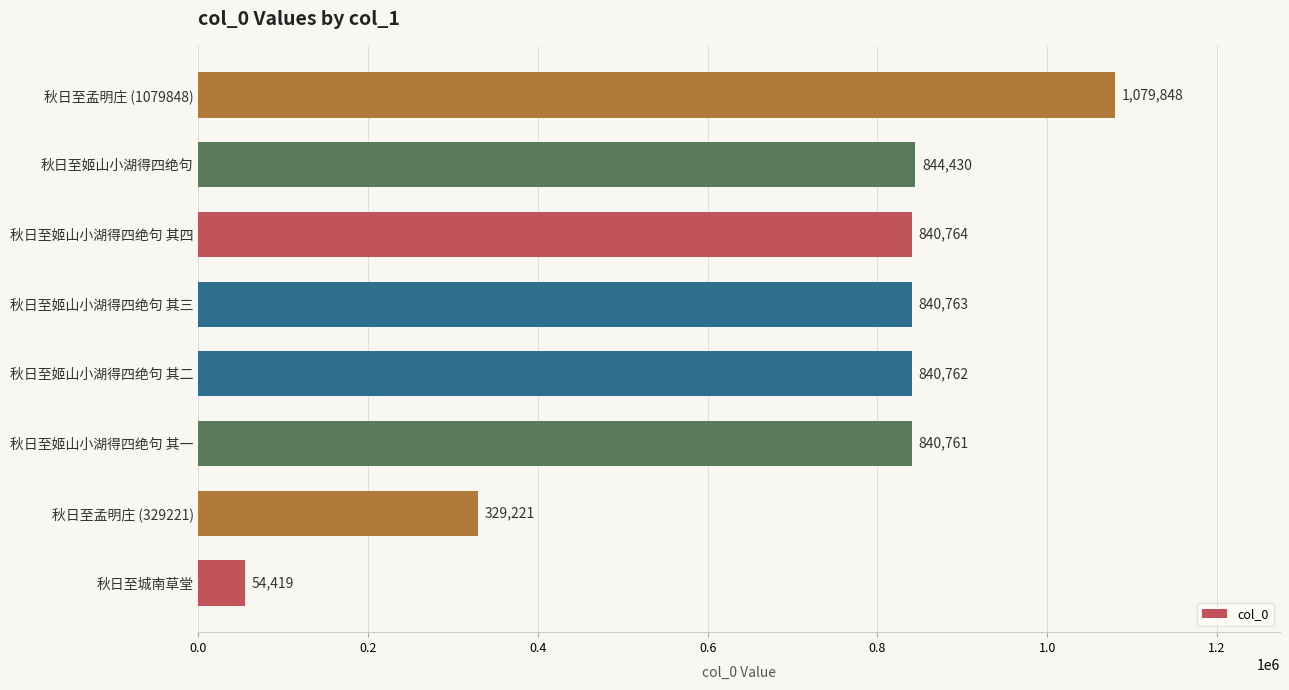

Is it true that the value at 秋日至姬山小湖得四绝句 其三 is 840763?

True